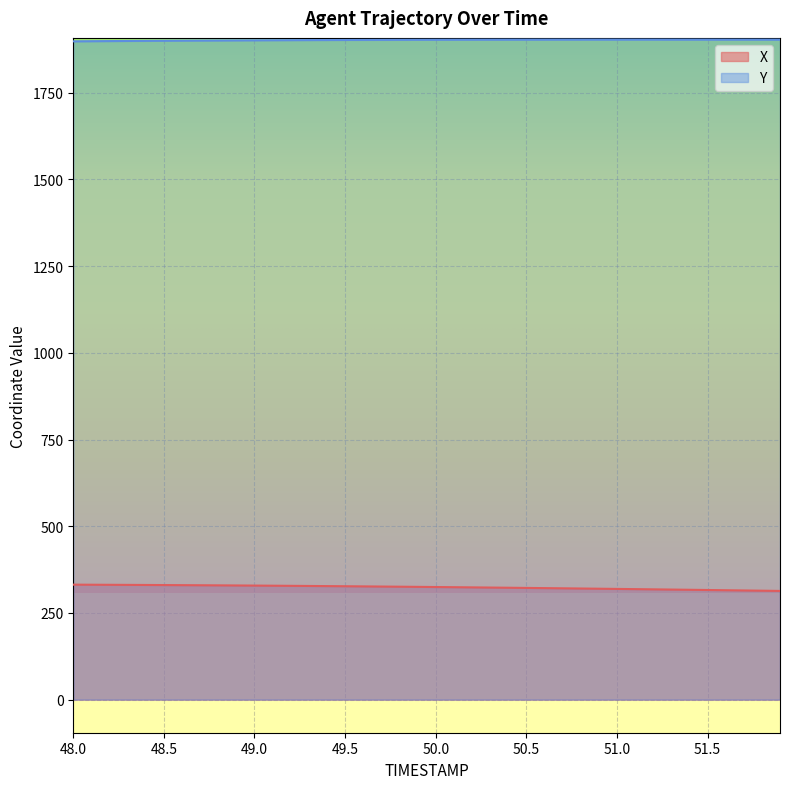

Does the chart display data point markers on the line(s)?

No